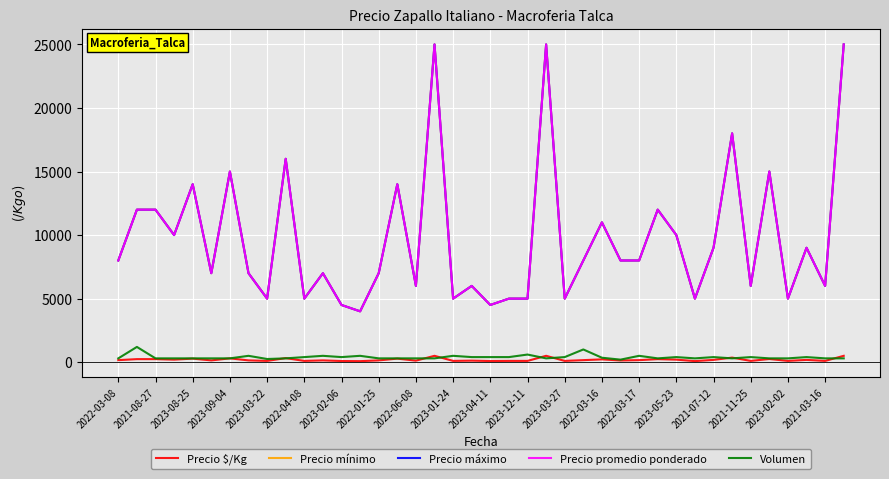

Is this an area chart (filled region under the line)?

No